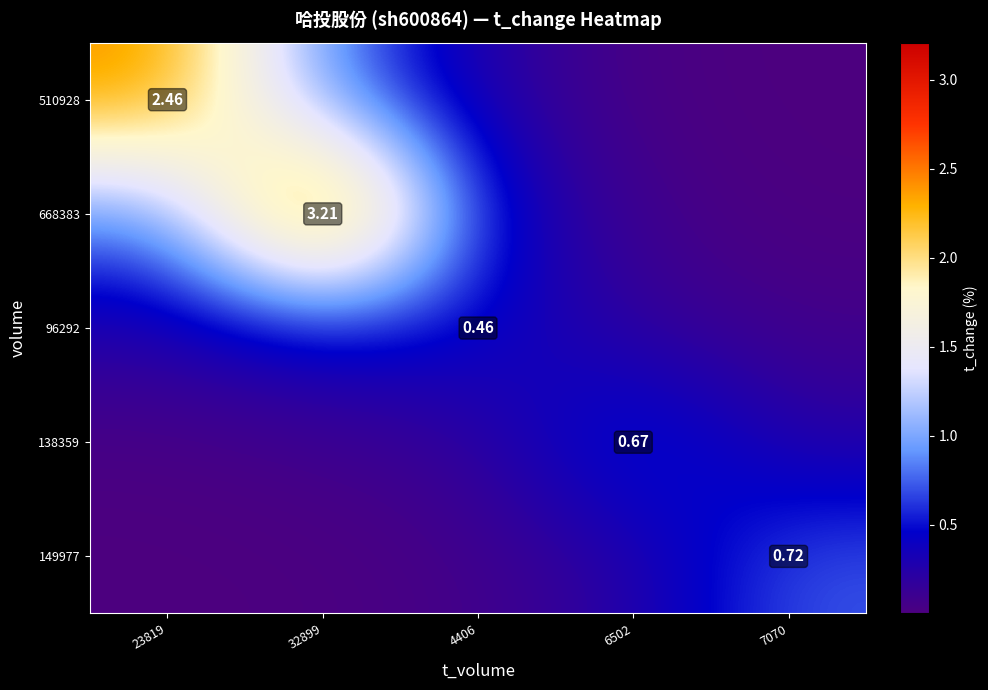

What is the average value of the 149977 series?

0.2